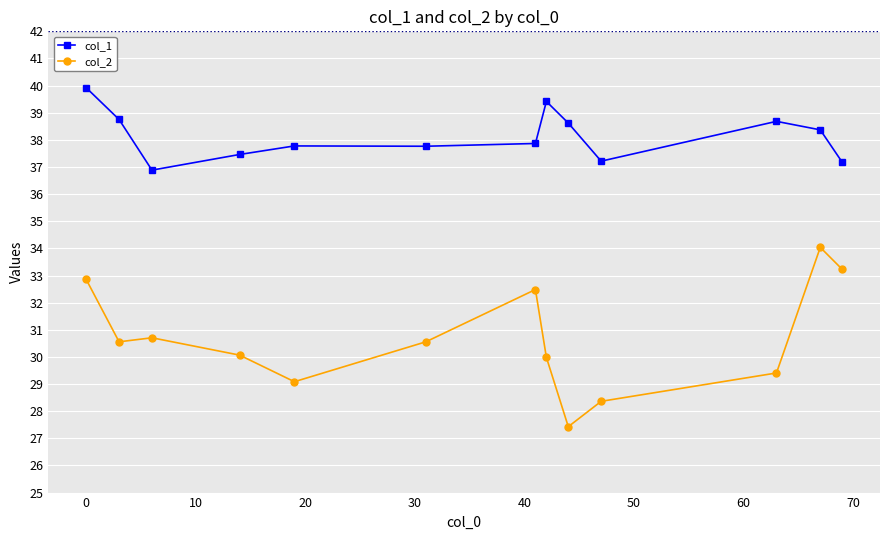

What is the value of the col_1 point at the 2nd from the left?

38.8